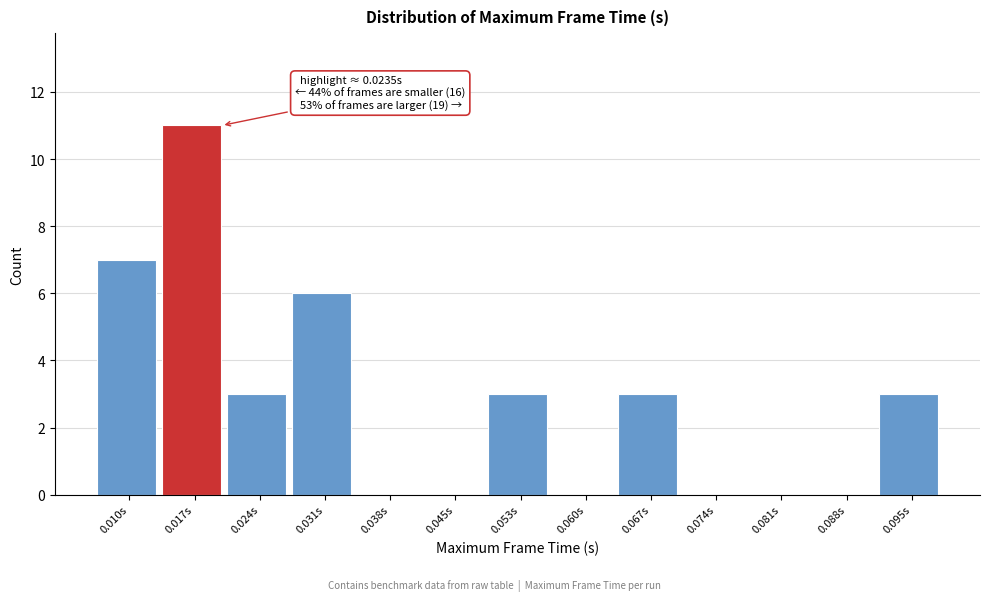

Reading left to right, what are all the values shown in this chart?

0.010s=7	0.017s=11	0.024s=3	0.031s=6	0.038s=0	0.045s=0	0.053s=3	0.060s=0	0.067s=3	0.074s=0	0.081s=0	0.088s=0	0.095s=3